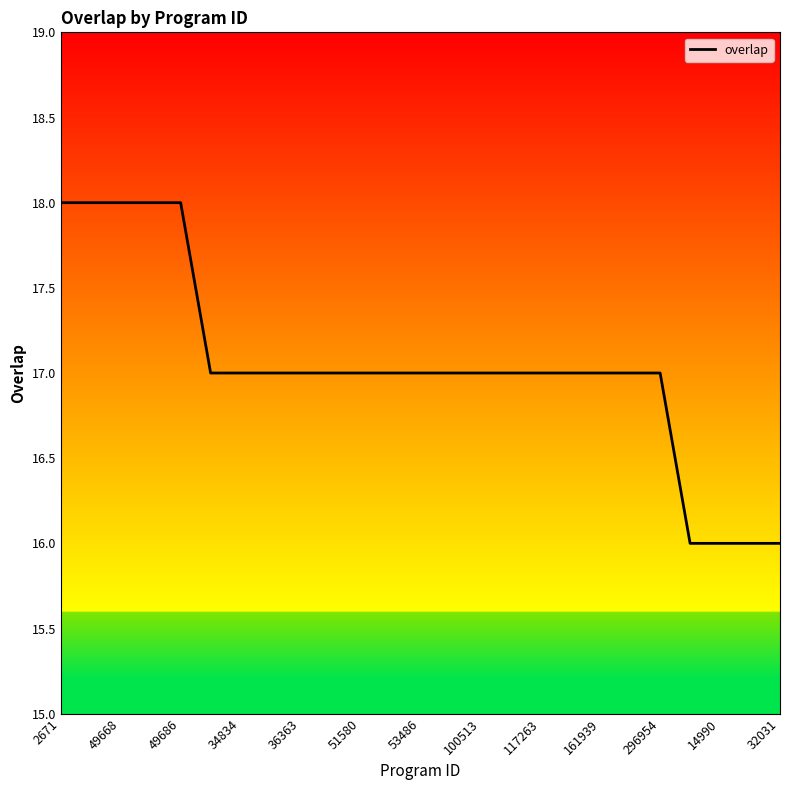

What is the maximum value shown in the chart?

18